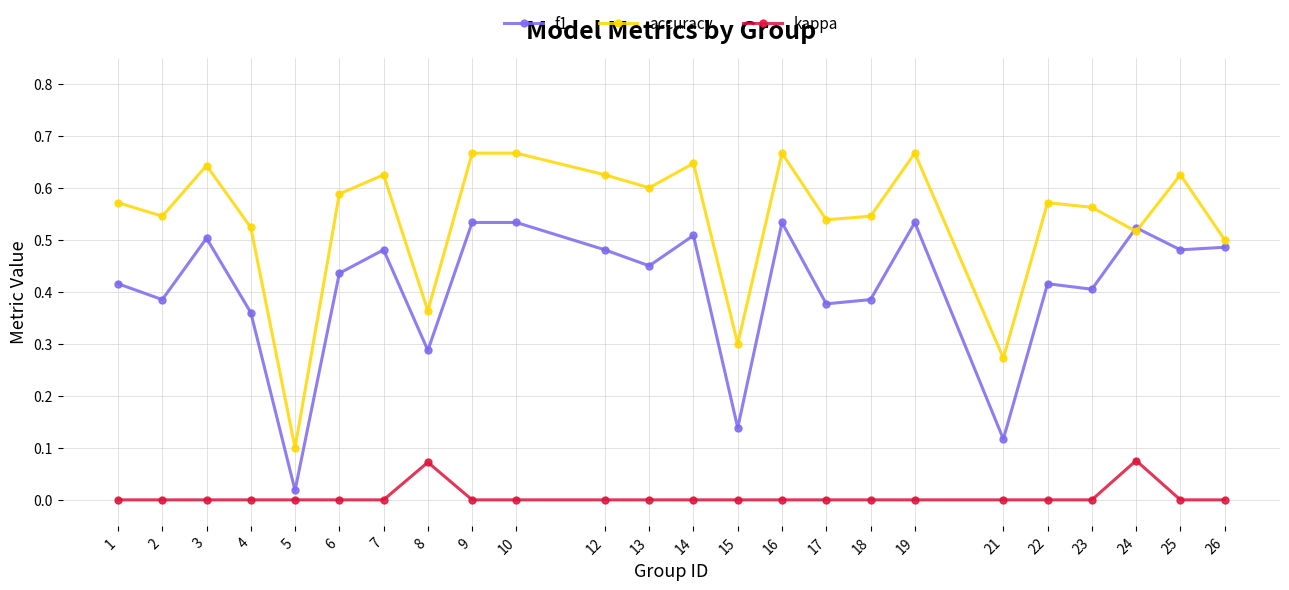

What are all the series names shown in the legend?

f1, accuracy, kappa